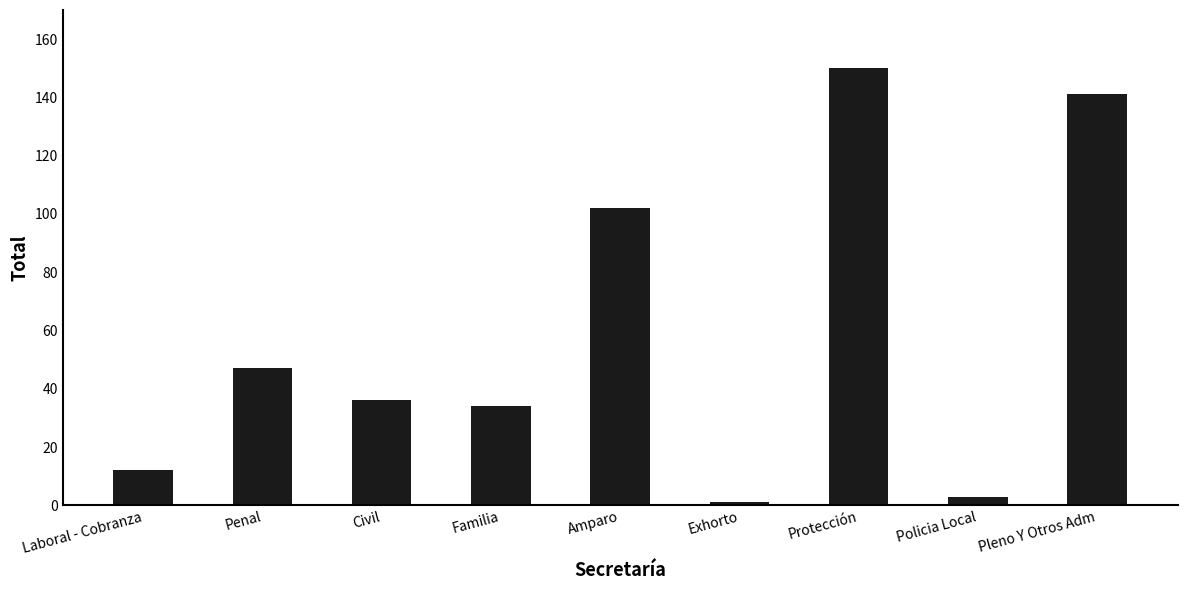

What is the approximate value at Amparo, to the nearest 5?

100